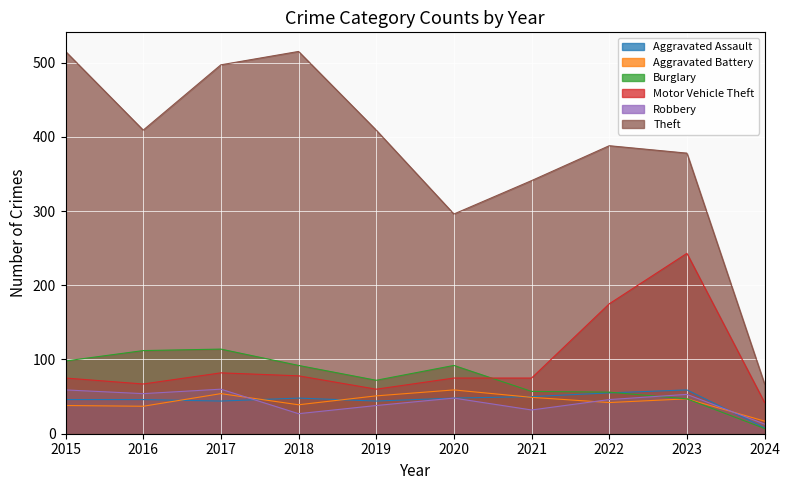

What is the average value of the Robbery series?

43